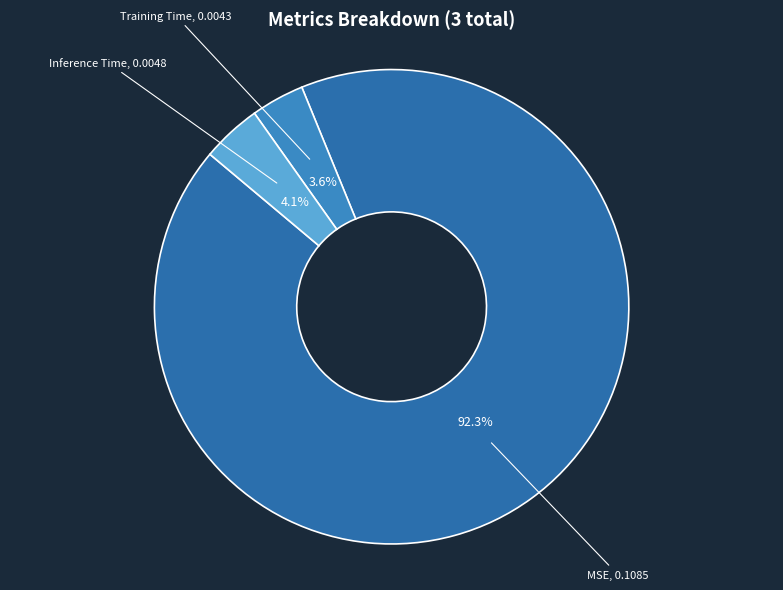

Rank the categories by value from lowest to highest.

Training Time, Inference Time, MSE